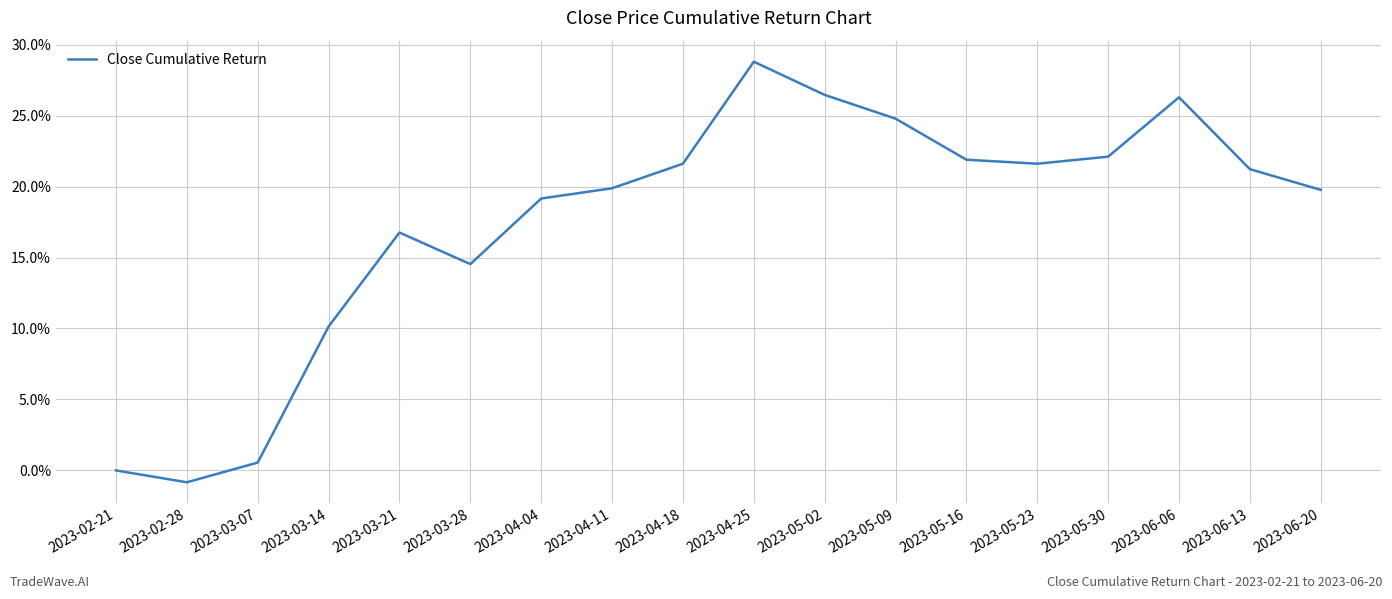

Reading left to right, what are all the values shown in this chart?

0.0	-0.0	0.0	0.1	0.2	0.1	0.2	0.2	0.2	0.3	0.3	0.2	0.2	0.2	0.2	0.3	0.2	0.2